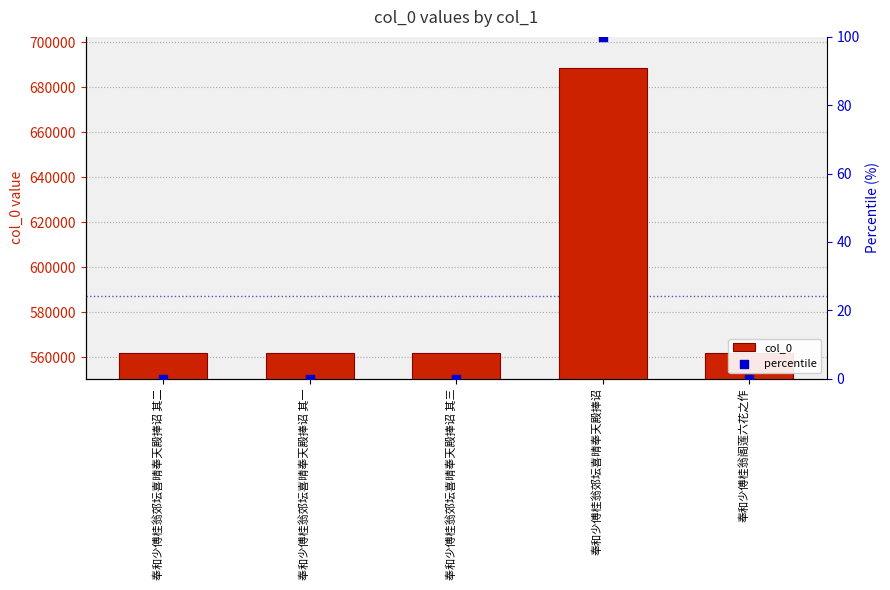

At which category is the sum across all series the highest?

奉和少傅桂翁郊坛喜晴奉天殿捧诏